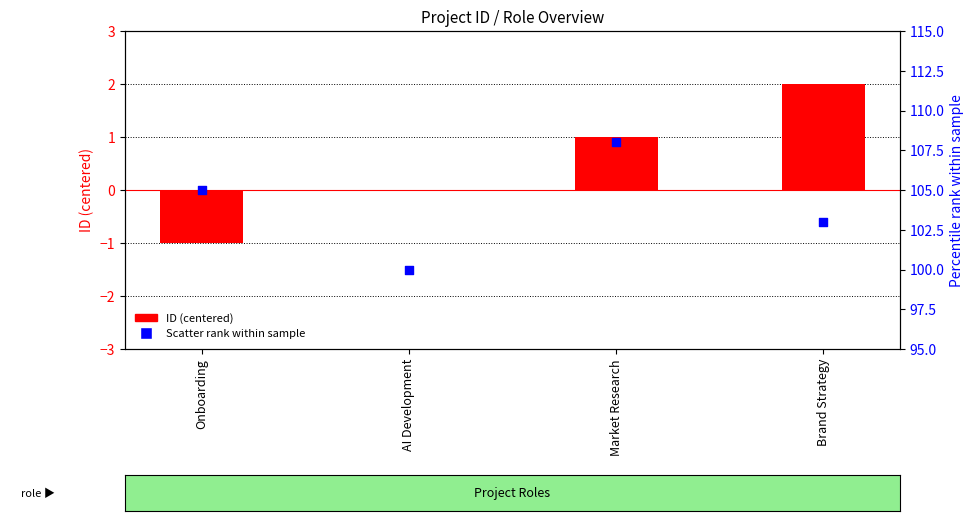

Which series reaches the maximum Y coordinate?

Scatter rank within sample